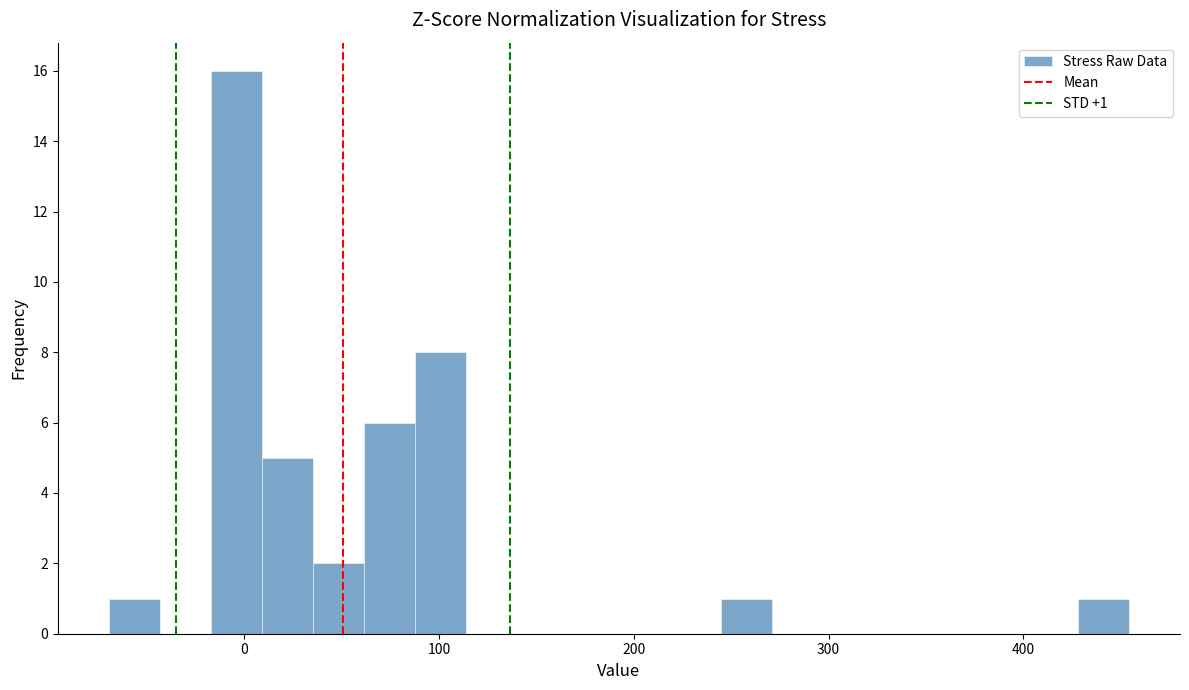

Around what value on the x-axis is the tallest bar? Give the approximate position of its centre, as read against the axis.

0